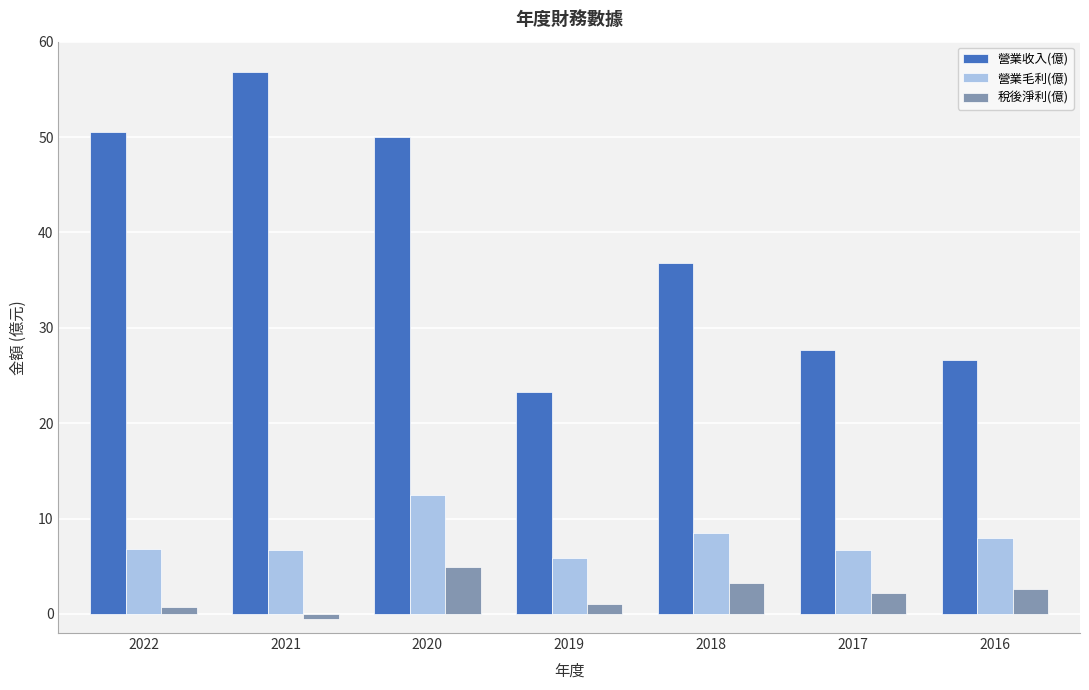

What is the difference between the maximum and minimum values in the 稅後淨利(億) series?

5.4